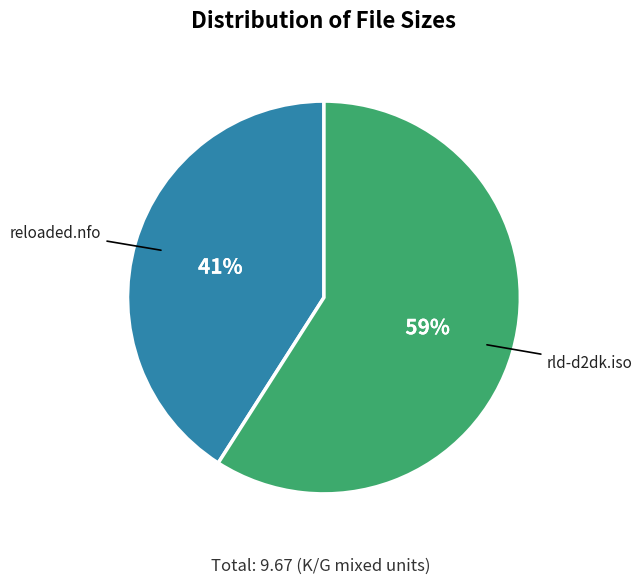

To the nearest percent, what is the average slice percentage?

50%